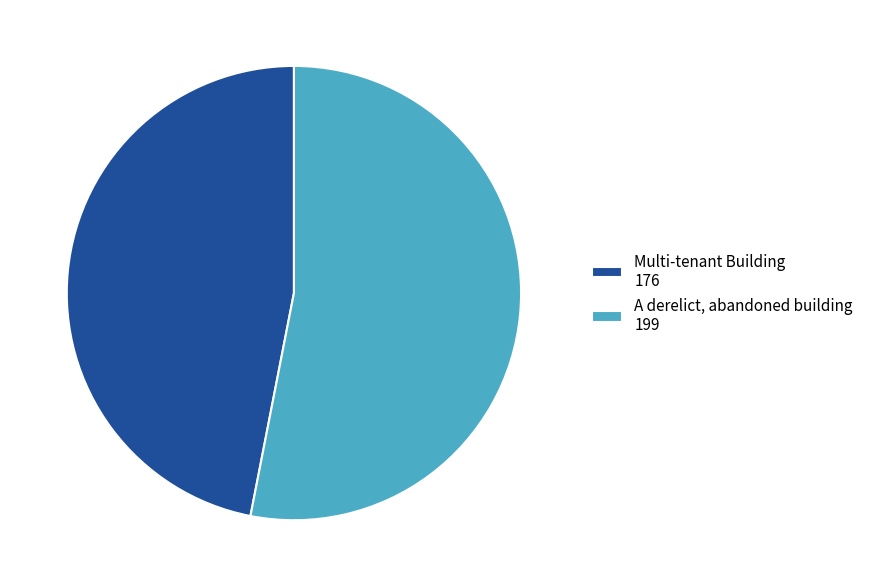

Does any single category account for the majority?

Yes